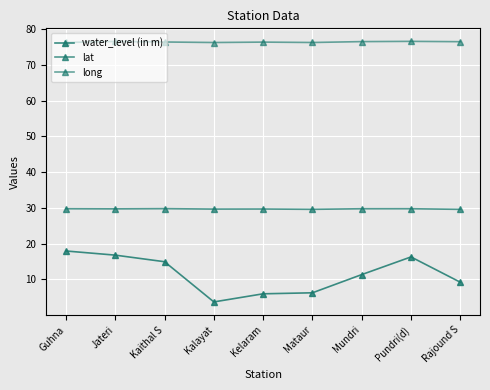

How many categories are shown in the chart?

9